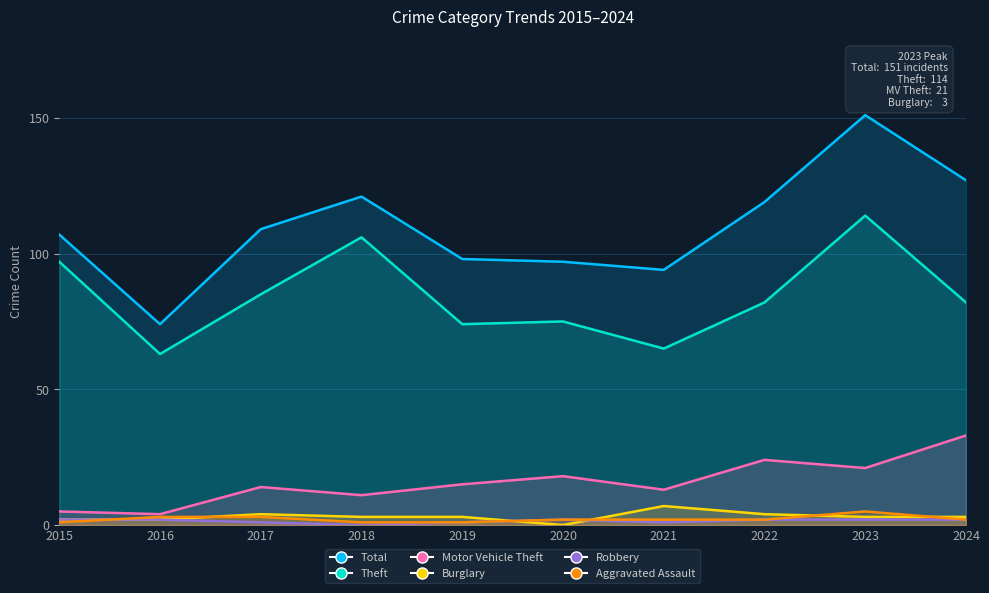

Which series changed the most between 2016 and 2018?

Total